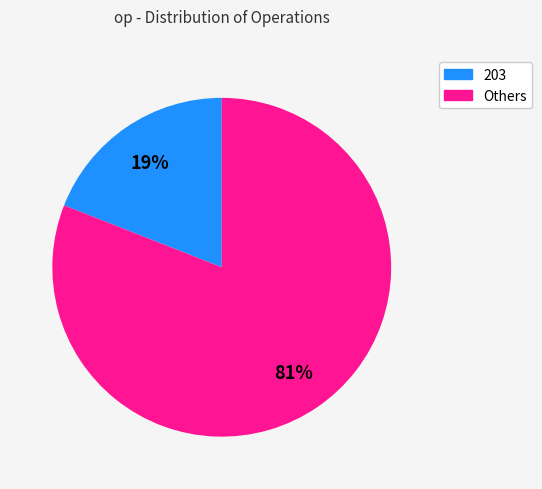

Does any single category account for the majority?

Yes